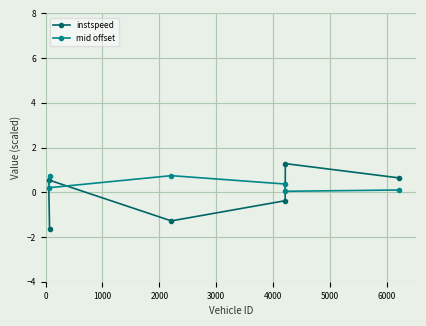

What is the sum of all instspeed values?

-0.8